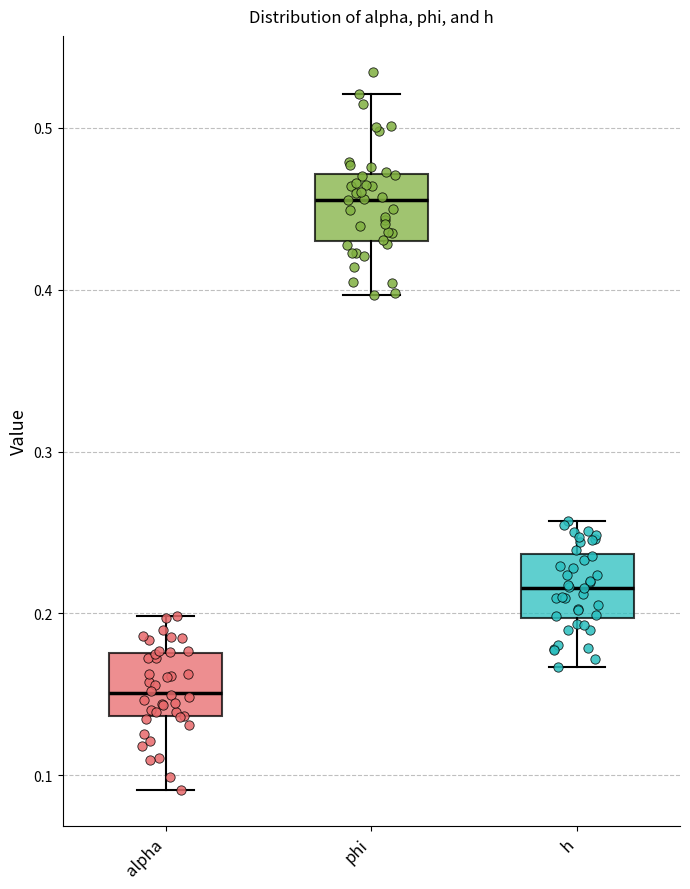

Reading left to right, transcribe this box plot: for each box, give where its median line is, the range the box spans, and where its two whiskers end, as read against the y-axis. The values are not printed on the chart, so give them approximately, as read against the axis.

alpha: median 0.15, box 0.14 to 0.18, whiskers 0.09 to 0.20
phi: median 0.46, box 0.43 to 0.47, whiskers 0.40 to 0.52
h: median 0.22, box 0.20 to 0.24, whiskers 0.17 to 0.26